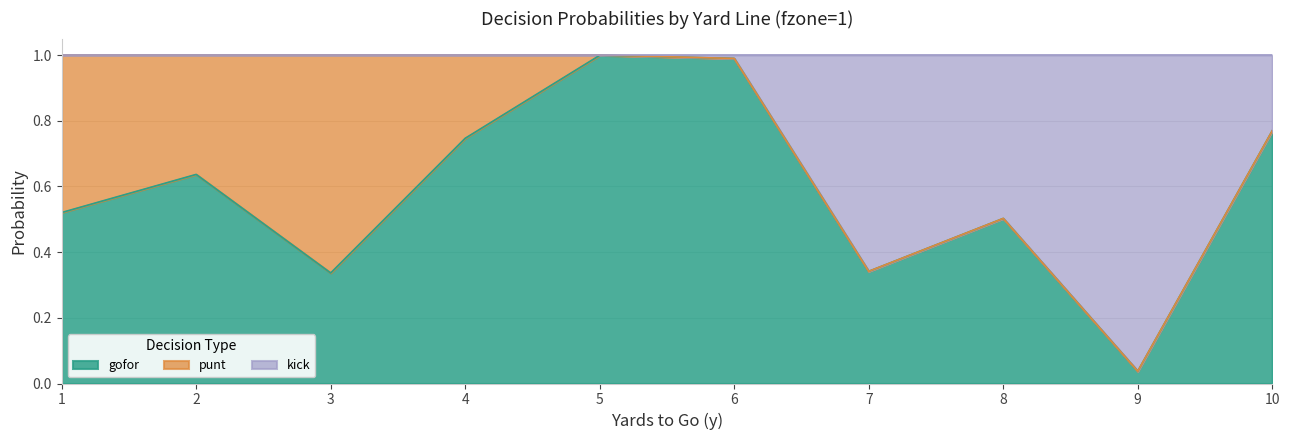

Is the value of gofor at 2 greater than the value of kick at 8?

Yes